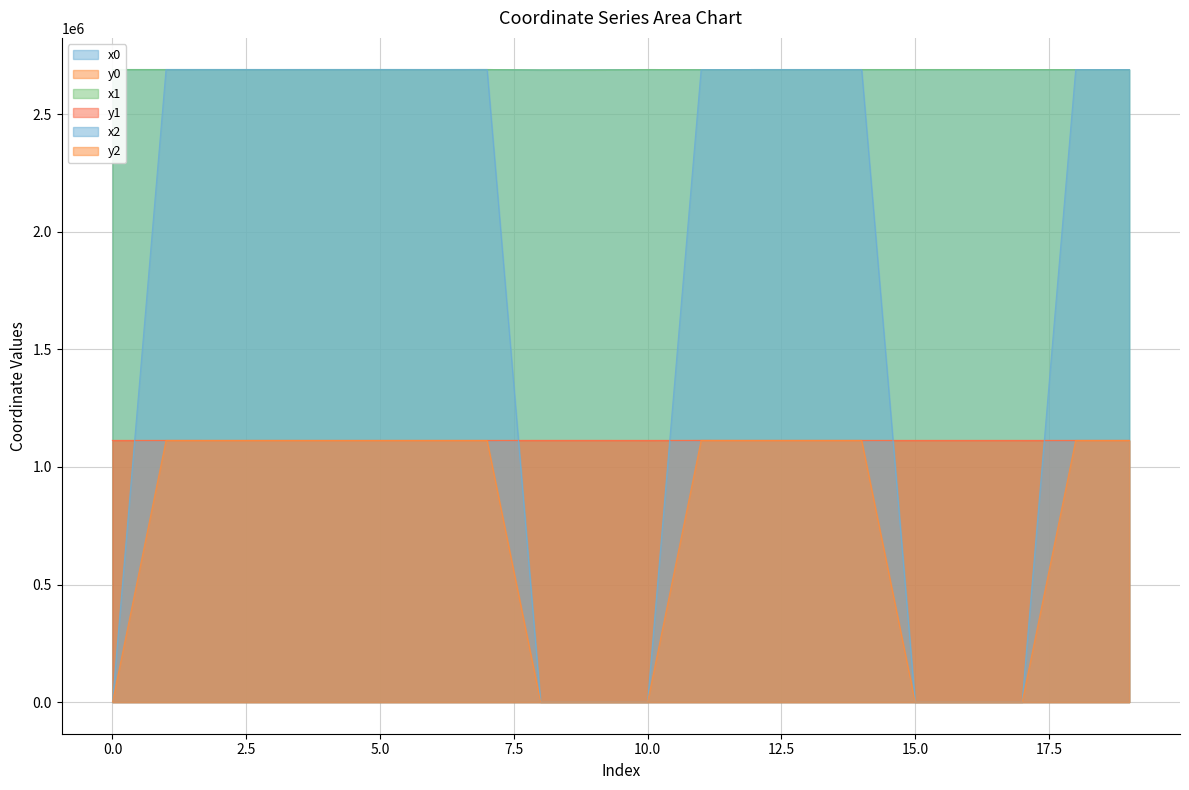

Where does the x2 series first go above 2690533?

1